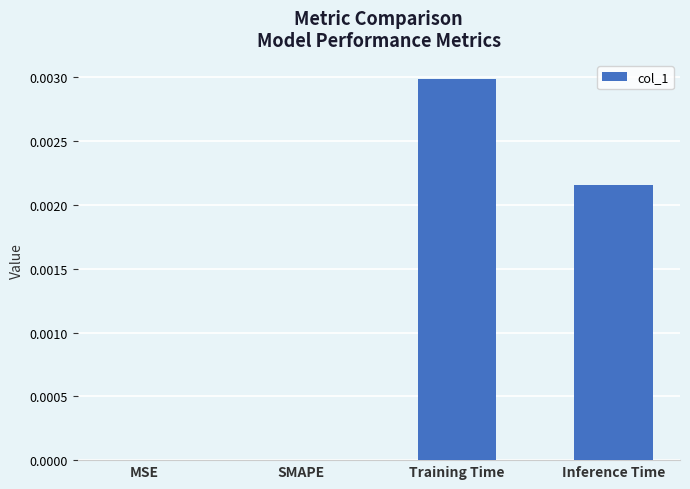

Are the bars horizontal?

No